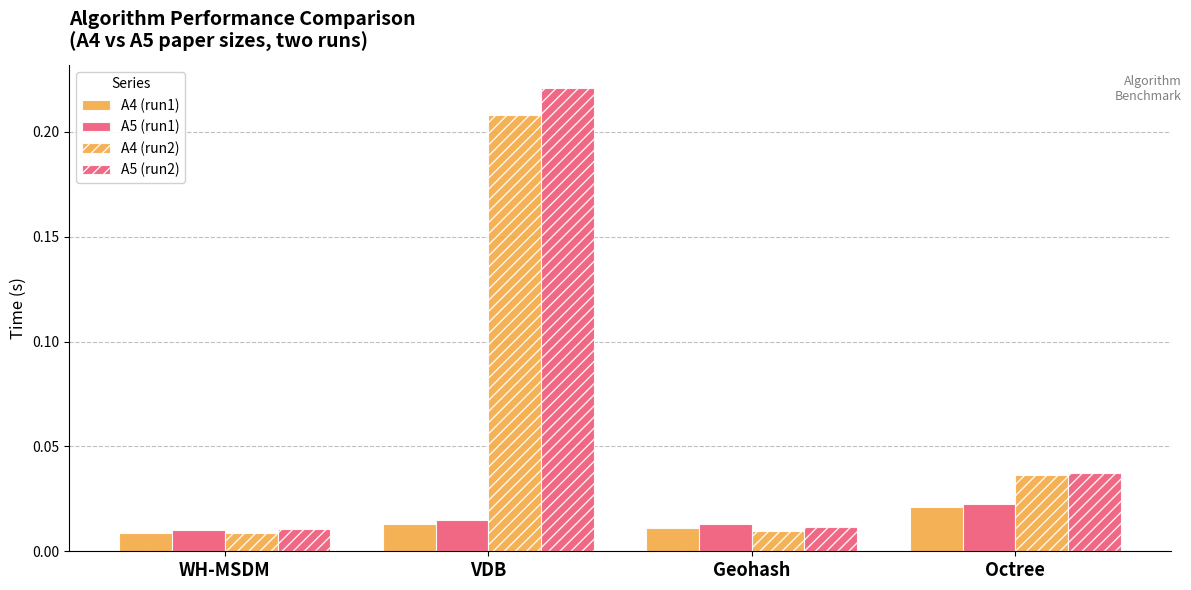

At which category is the sum across all series the highest?

VDB